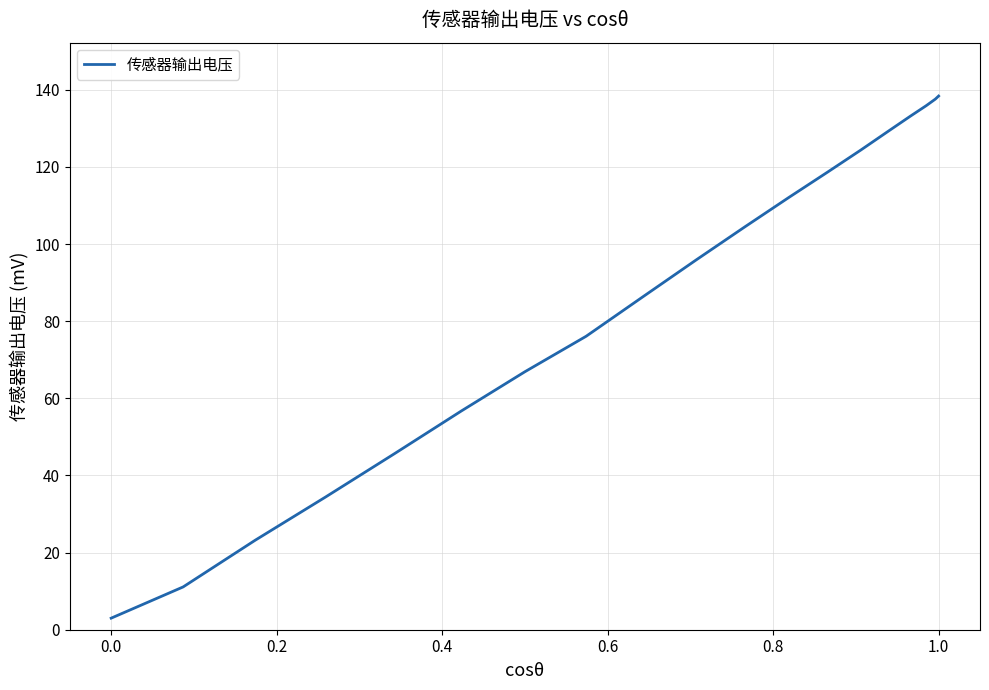

What is the difference between the maximum and minimum values?

135.4